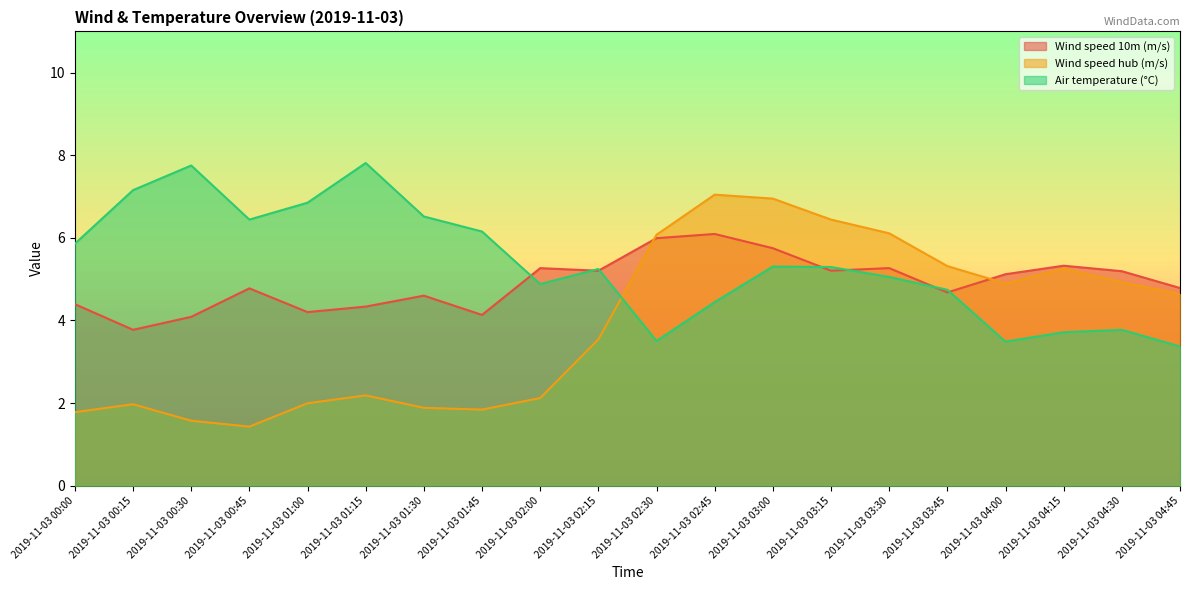

What is the sum of all Wind speed hub (m/s) values?

78.0